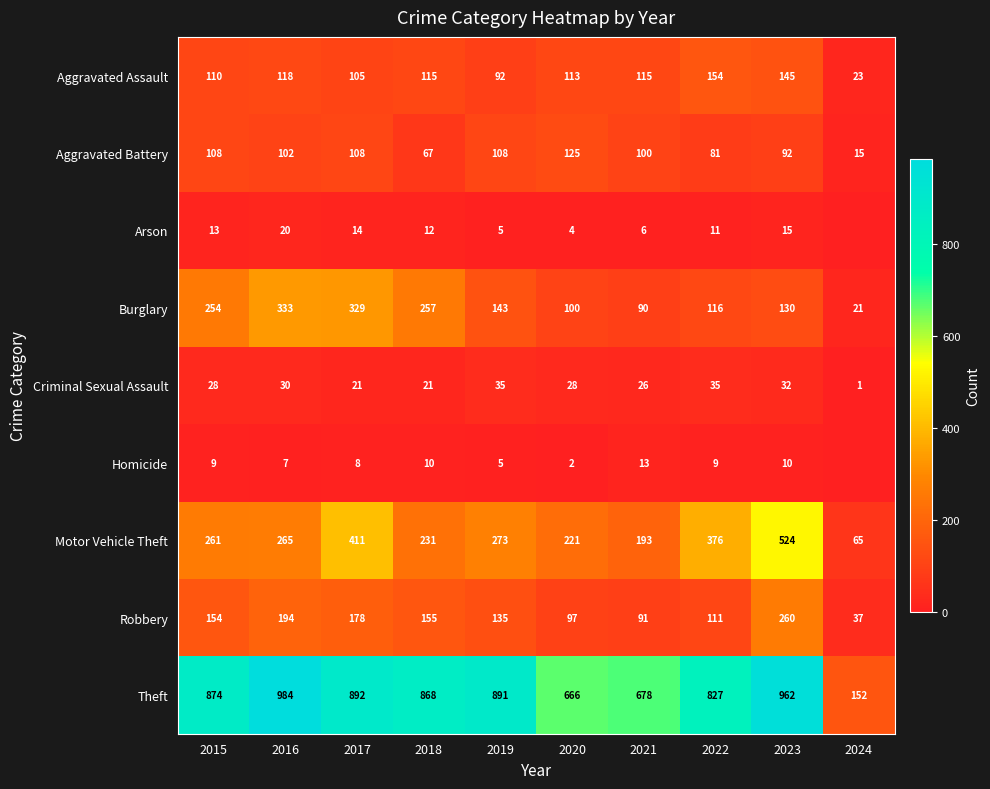

At which category does the chart reach its peak across all series?

2016